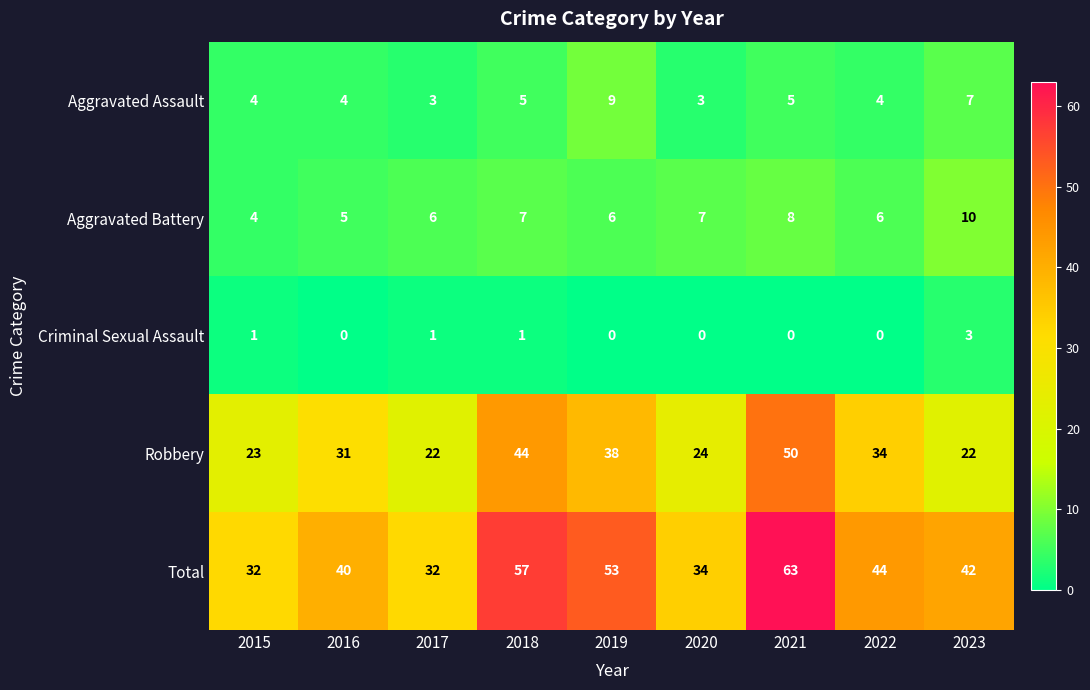

Which series has the largest total across all categories?

Total